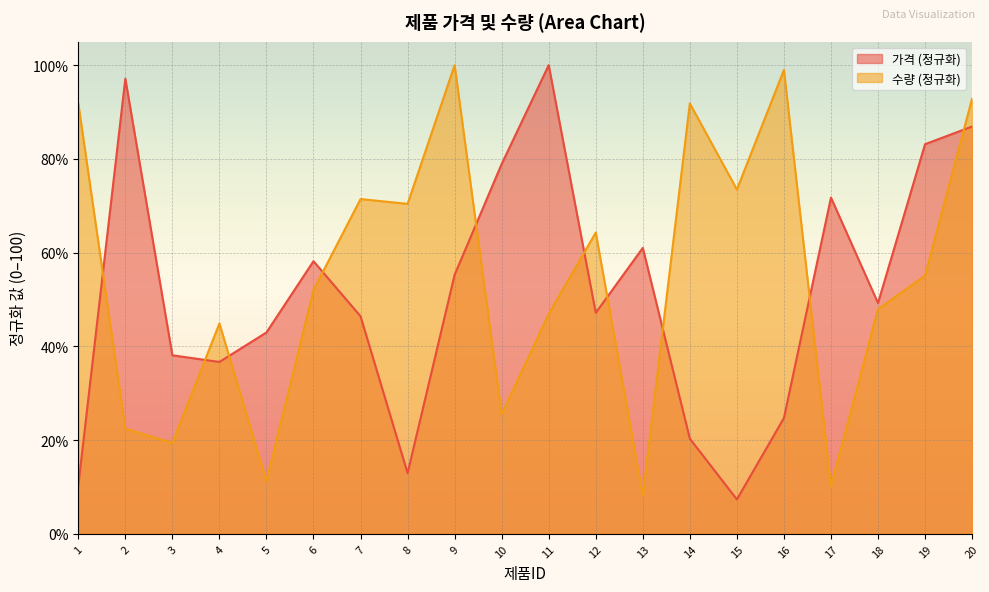

Read the 가격 value at 3.

38.1